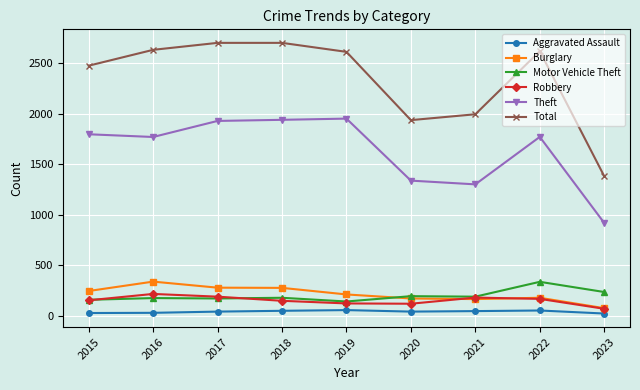

True or false: Total has a value of 3539 at 2017.

False